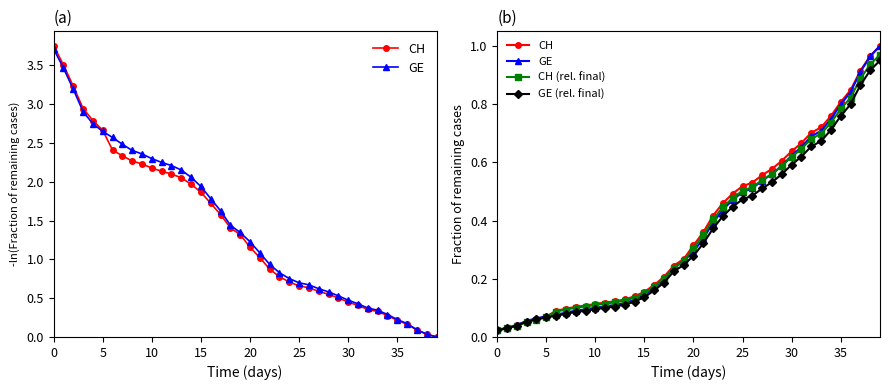

How many distinct data groups are displayed?

4